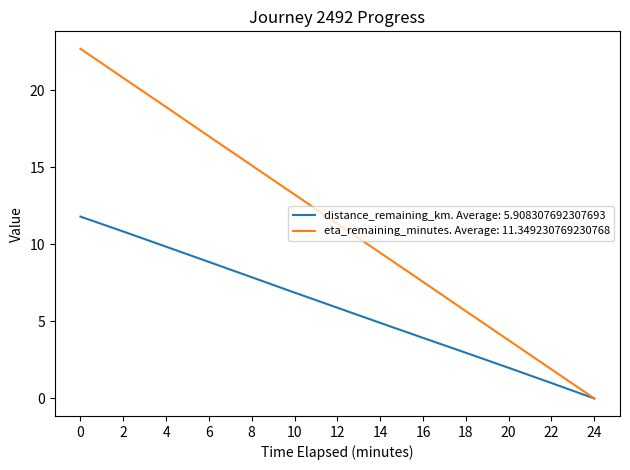

Between 0 and 20, which series saw the biggest shift?

eta_remaining_minutes. Average: 11.349230769230768